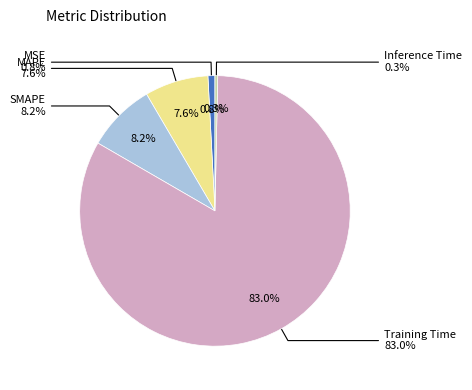

How many slices are in this pie chart?

5